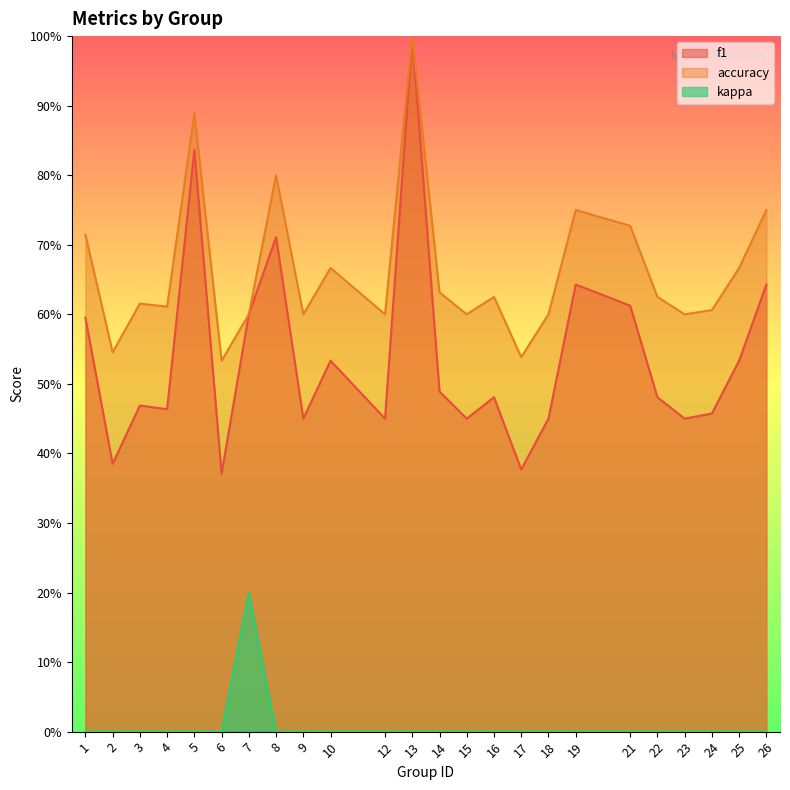

True or false: kappa and accuracy cross at least once.

False